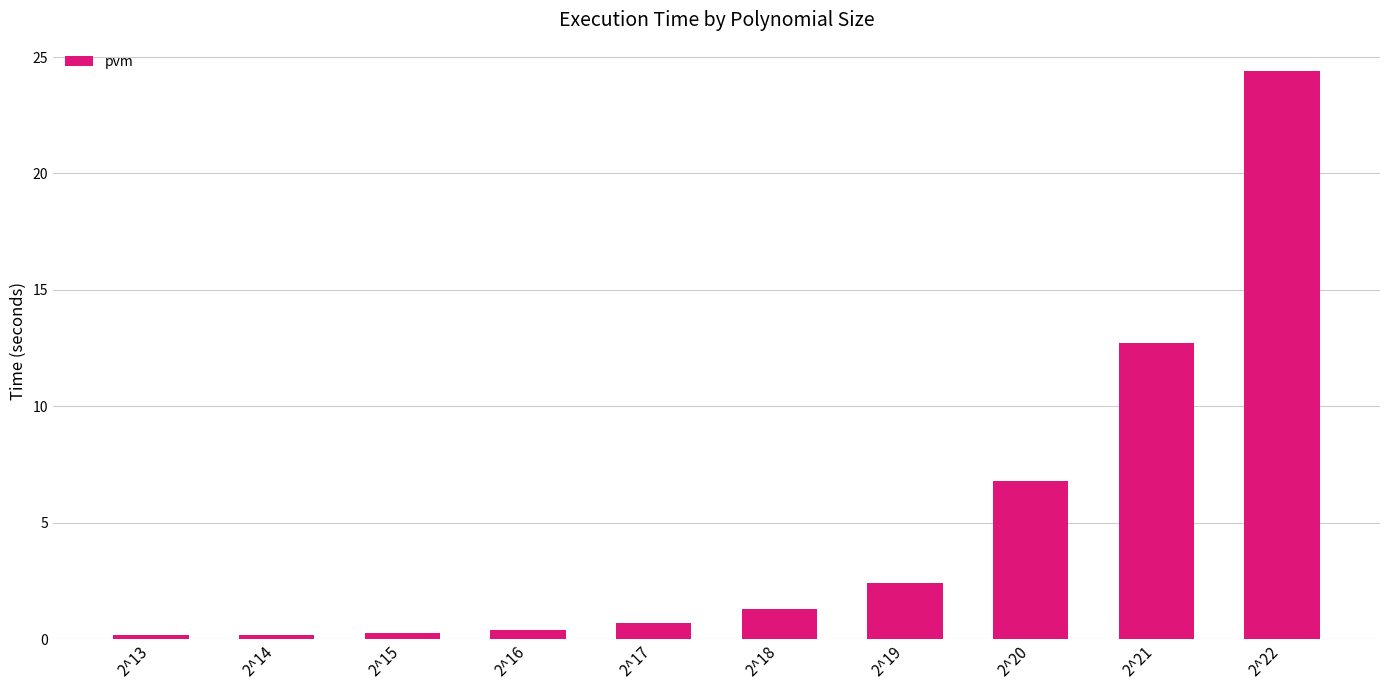

What is the value of the 5th bar from the left?

0.7